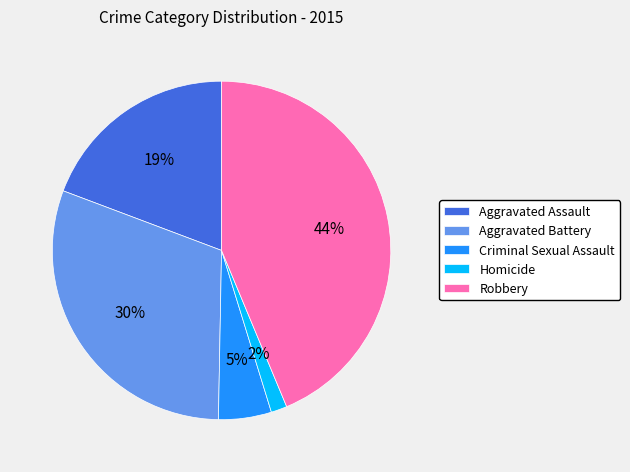

Is the sum of Homicide and Aggravated Assault greater than half?

No